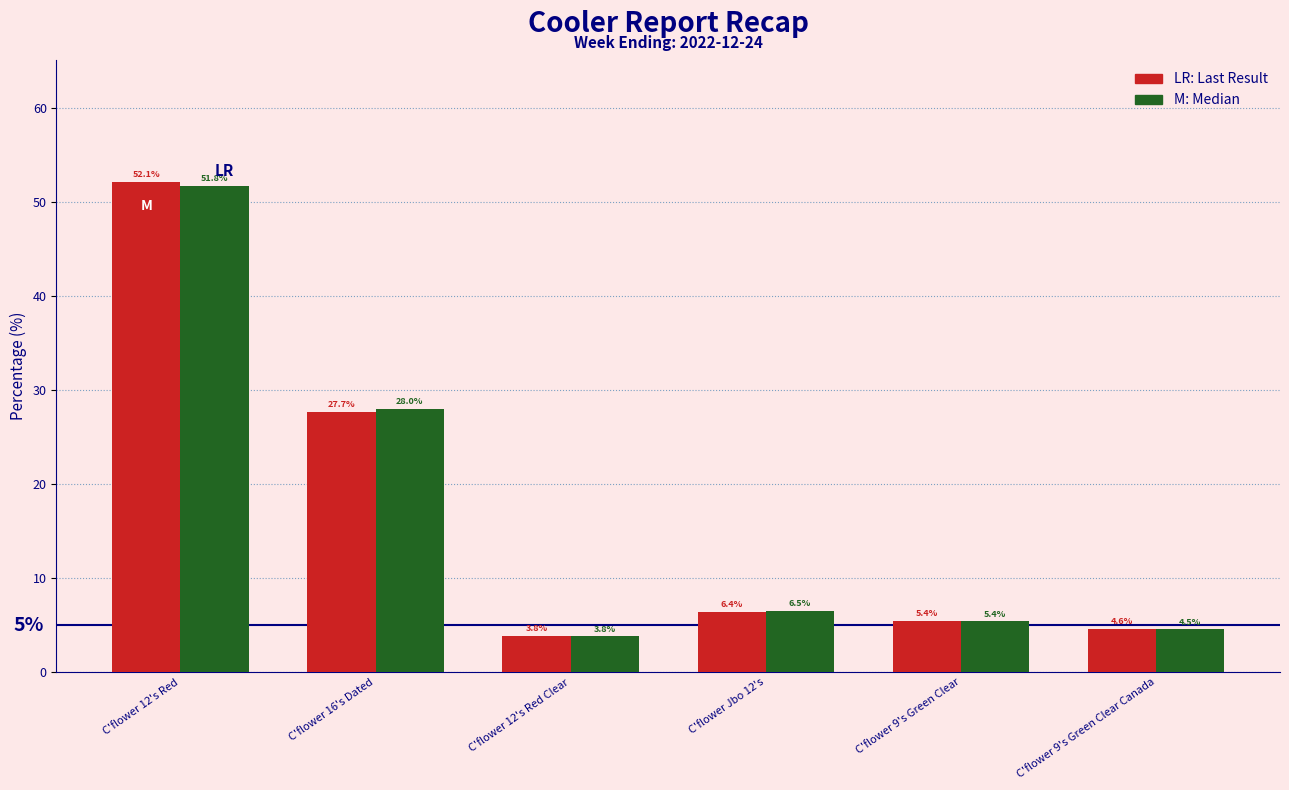

What is the total value across all series at C'flower 16's Dated?

55.7